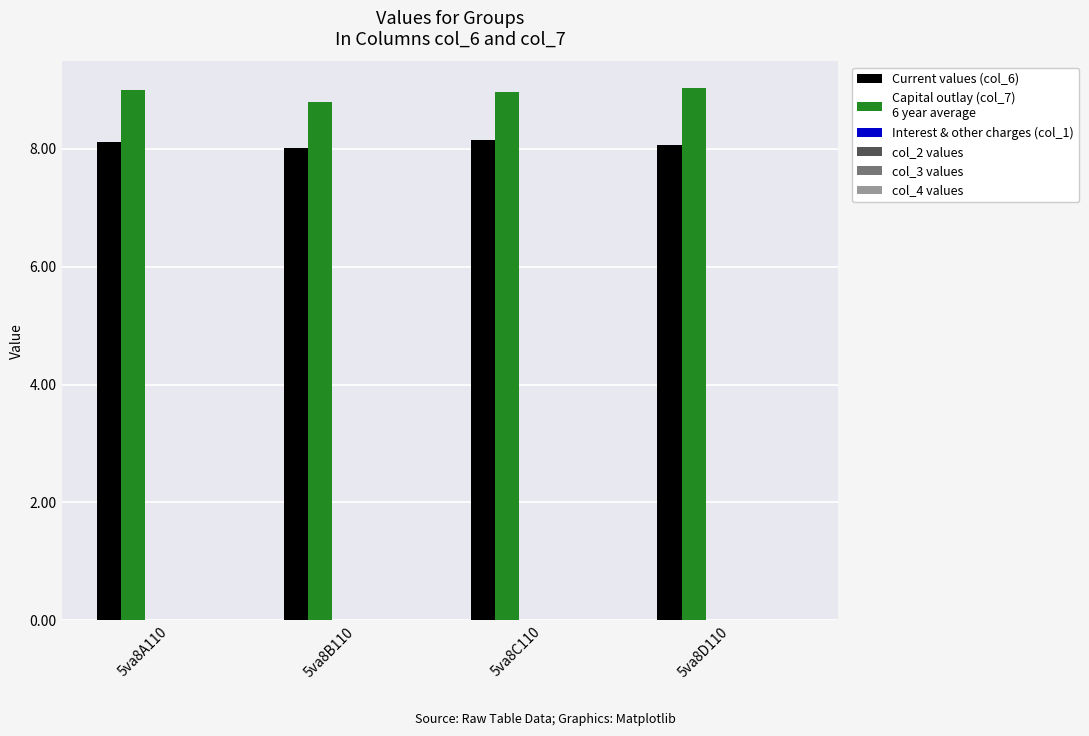

What is the greatest value displayed?

9.0